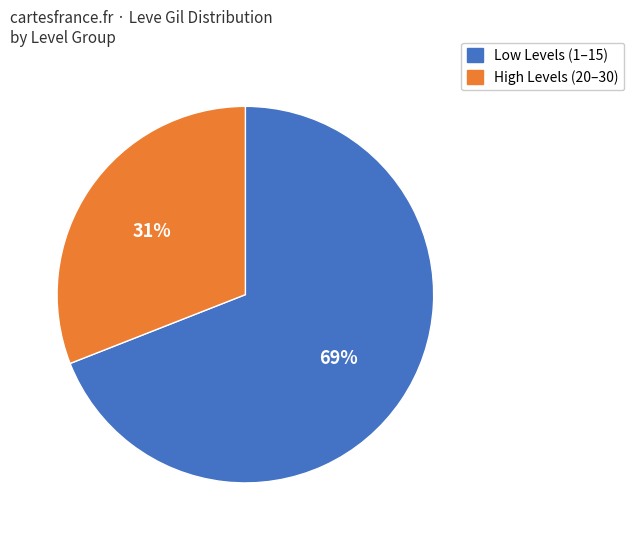

To the nearest percent, what is the average slice percentage?

50%